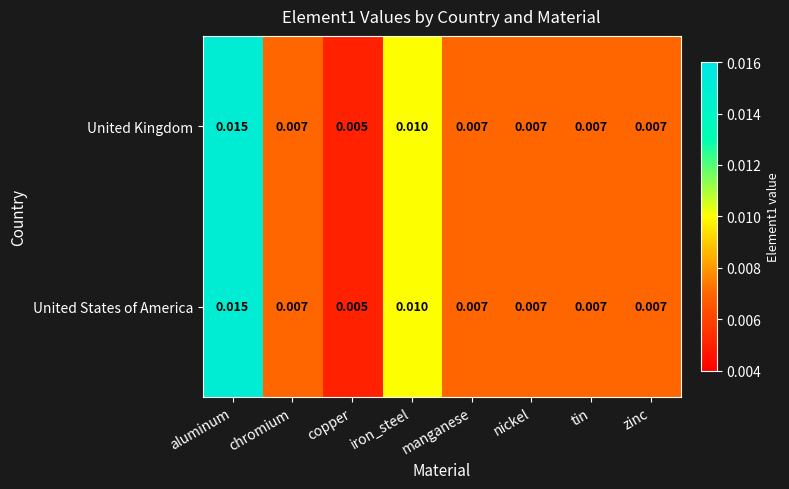

Which category has the highest value across all series?

aluminum